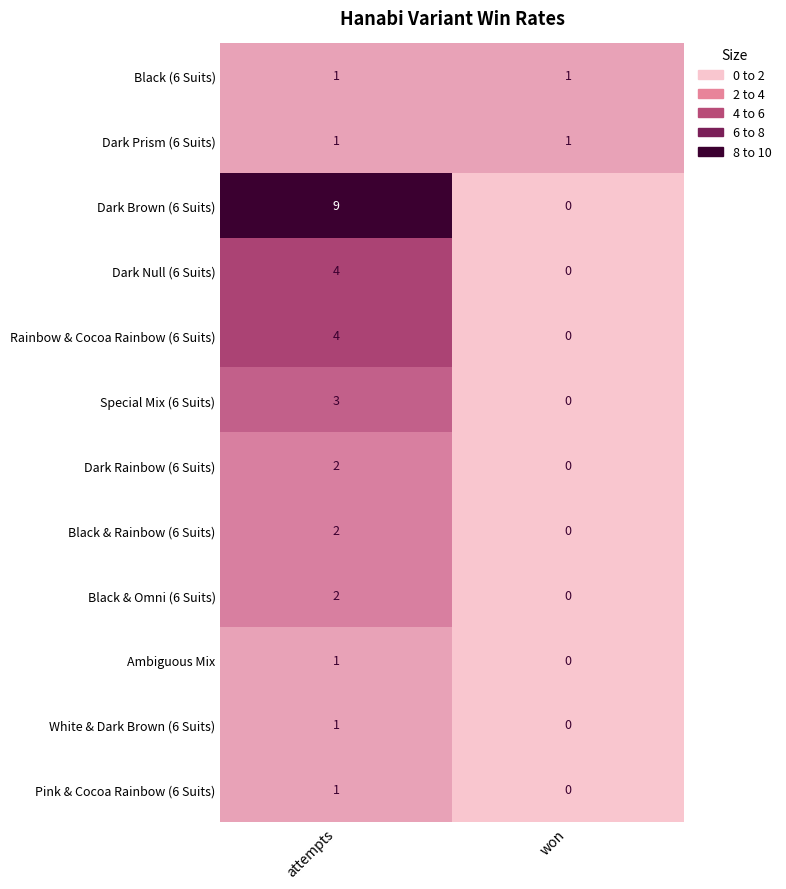

Between attempts and won, which series saw the biggest shift?

Dark Brown (6 Suits)